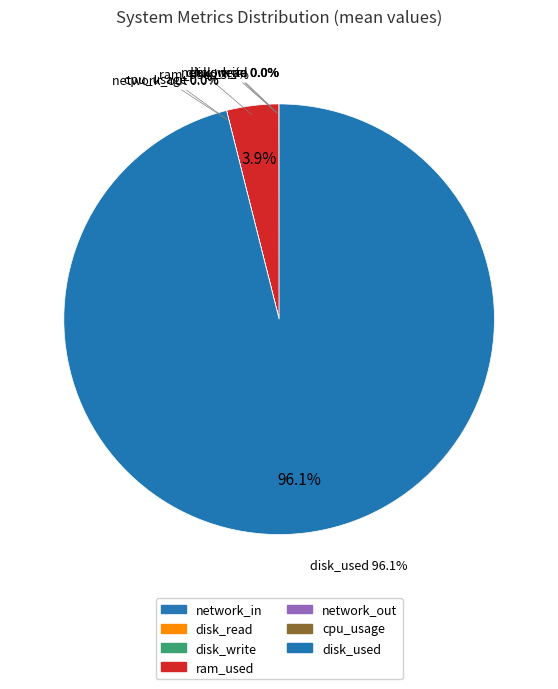

Count the number of slices in the pie.

7